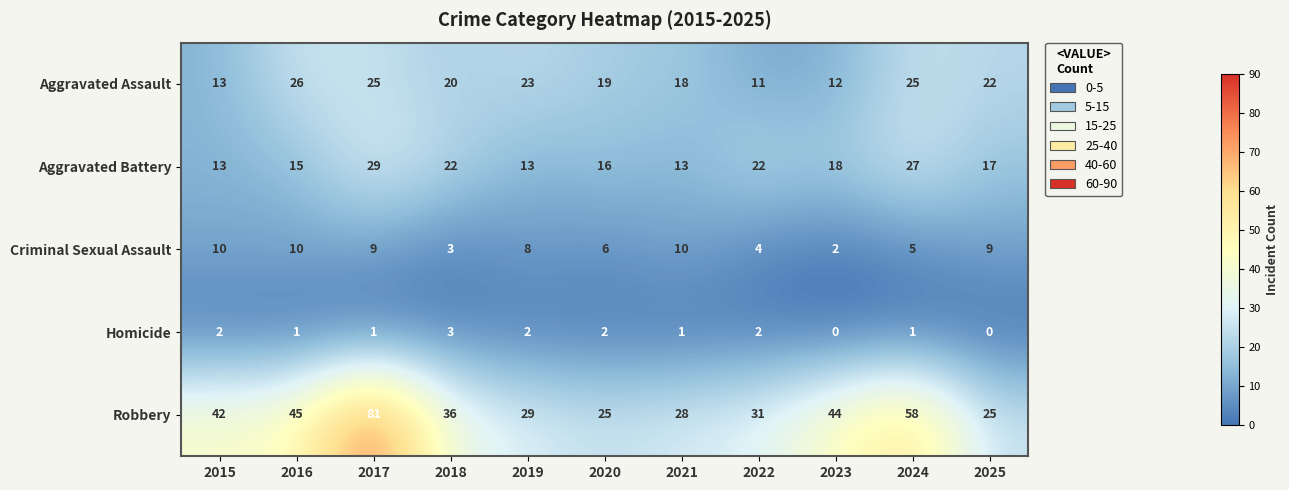

Rank the series by their maximum value, from highest to lowest.

Robbery, Aggravated Battery, Aggravated Assault, Criminal Sexual Assault, Homicide